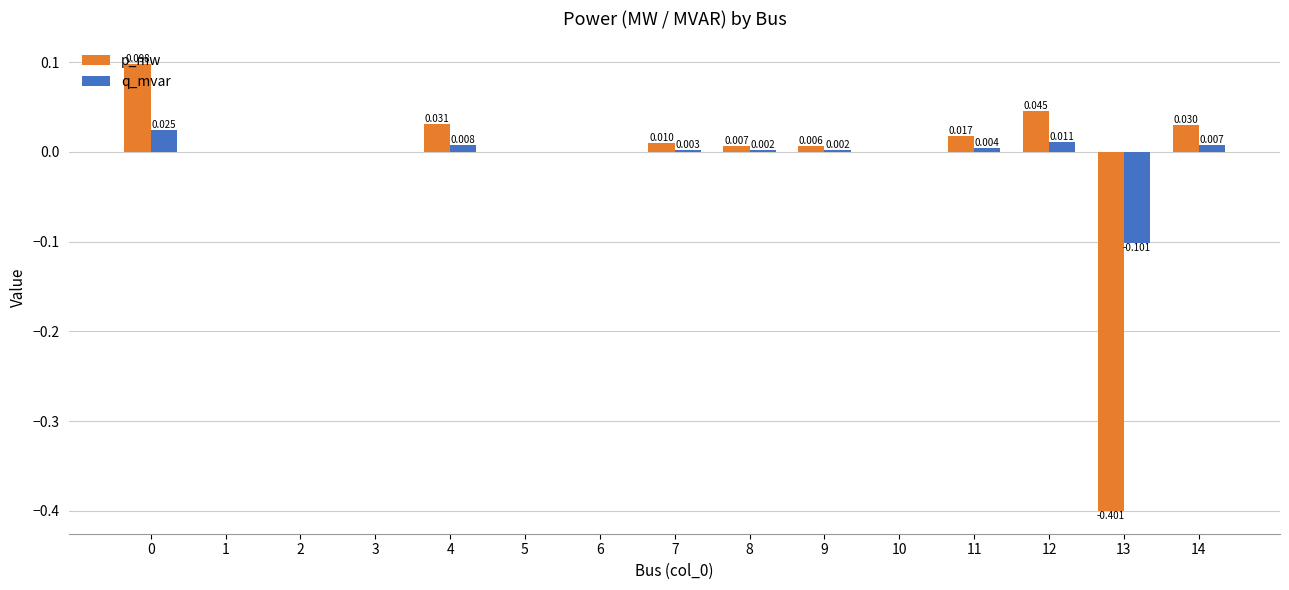

Is the value of p_mw at 4 greater than the value of q_mvar at 13?

Yes